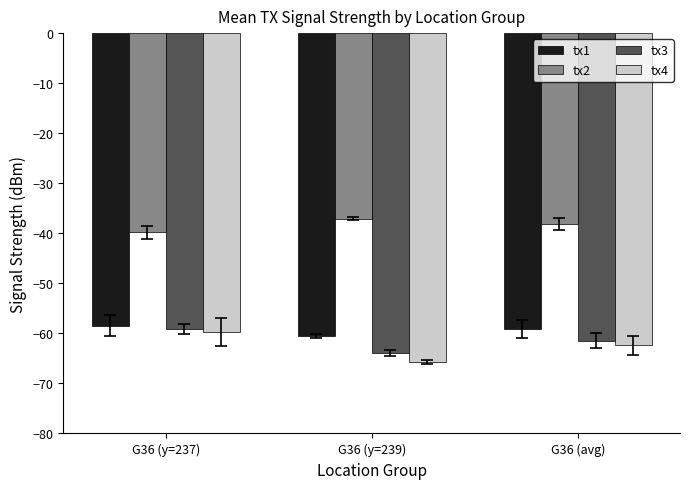

What is the sum of all tx4 values?

-187.9